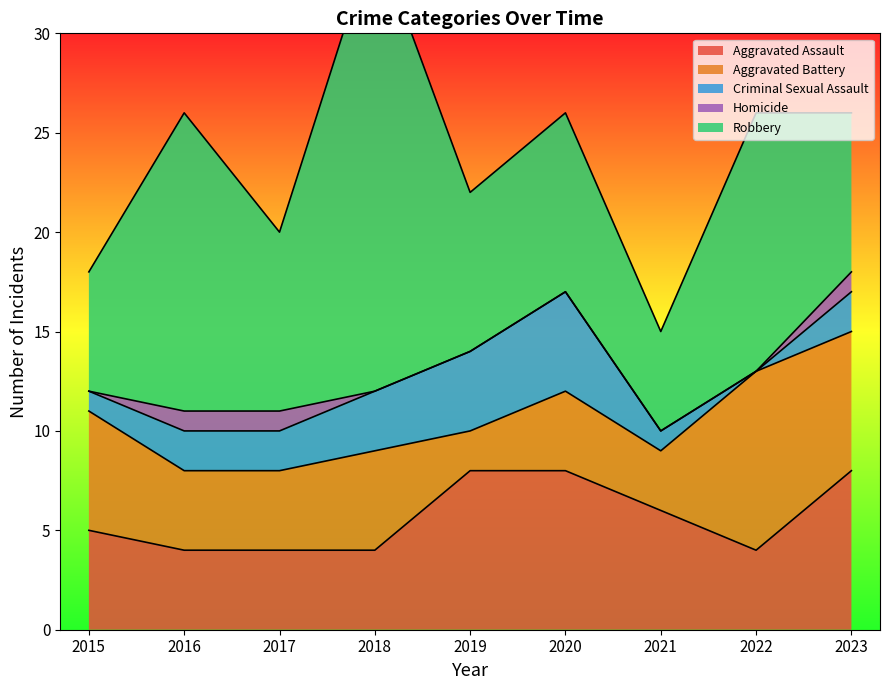

Is the value of Robbery at 2016 greater than the value of Homicide at 2023?

Yes